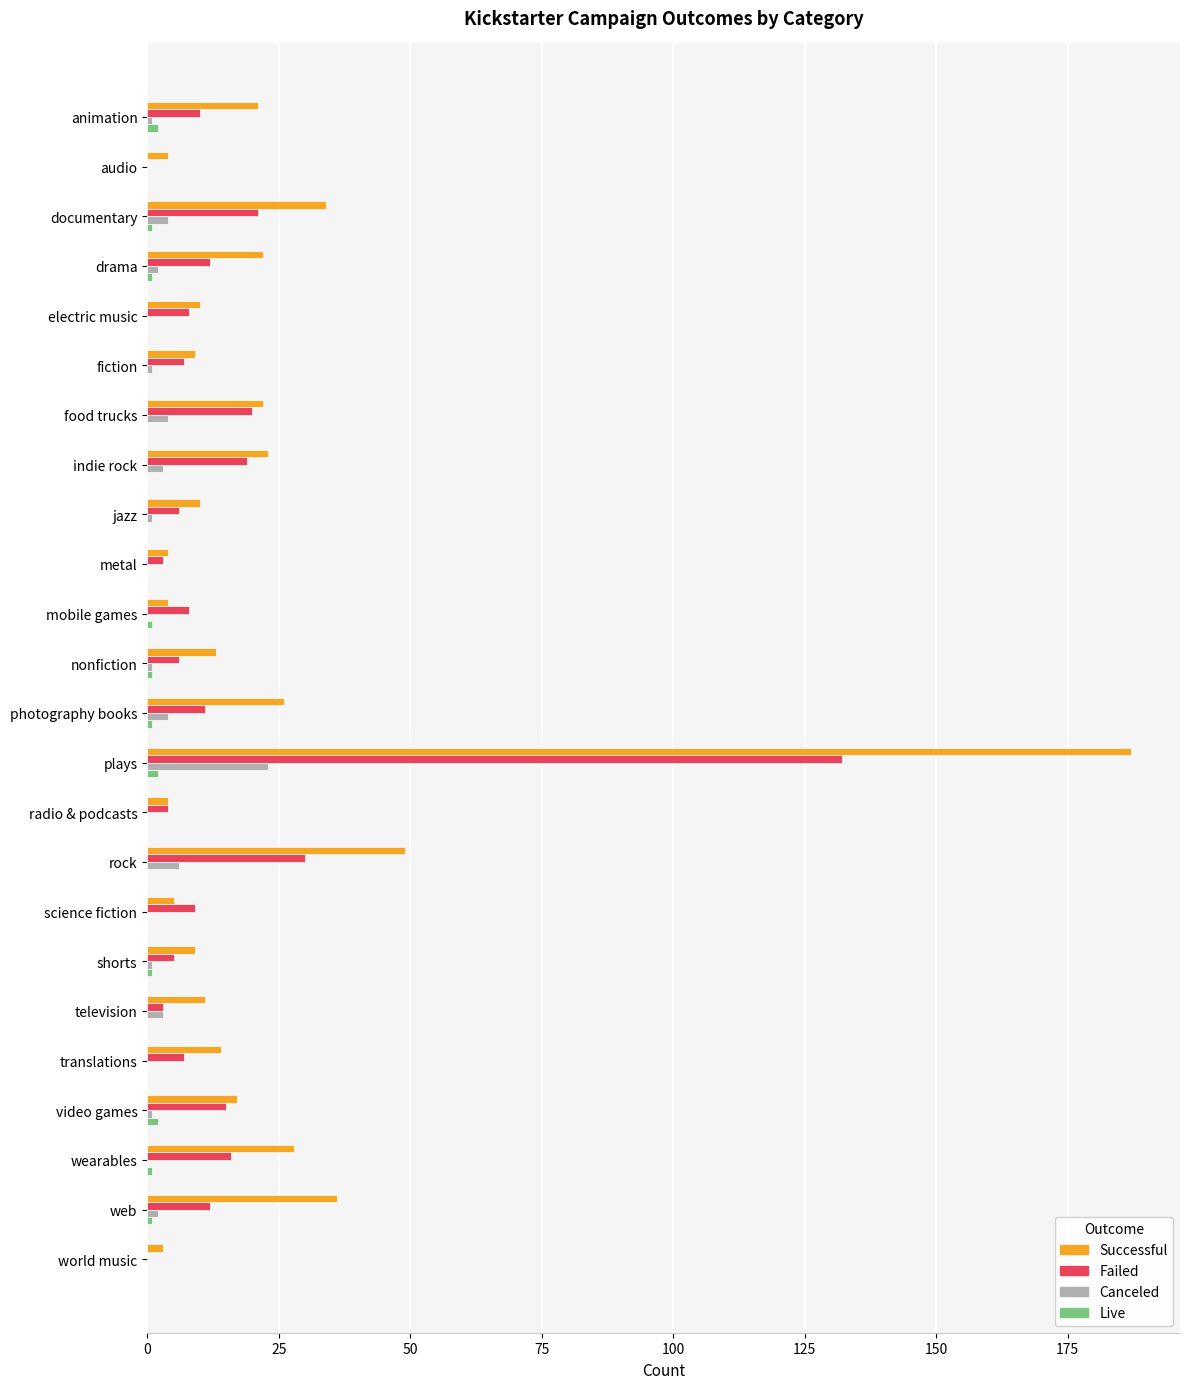

What is the maximum value shown in the chart?

187